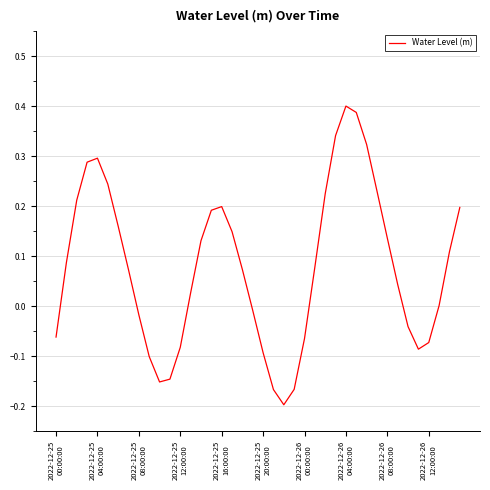

What is the difference between the maximum and minimum values?

0.6